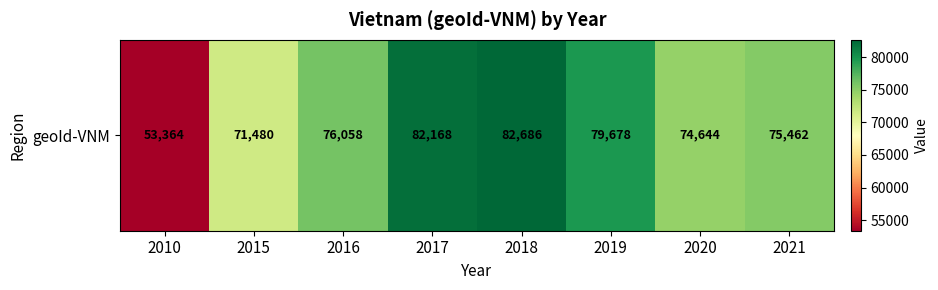

Reading left to right, what are all the values shown in this chart?

53364	71480	76058	82168	82686	79678	74644	75462